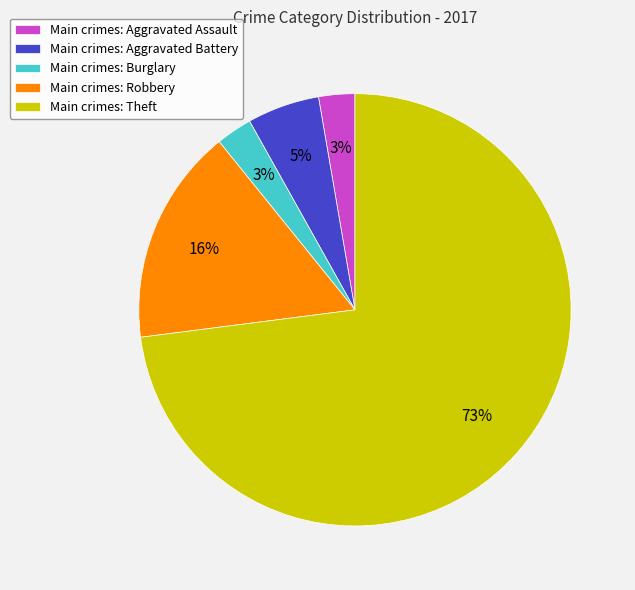

Do Main crimes: Robbery and Main crimes: Theft together represent more than half of the pie?

Yes